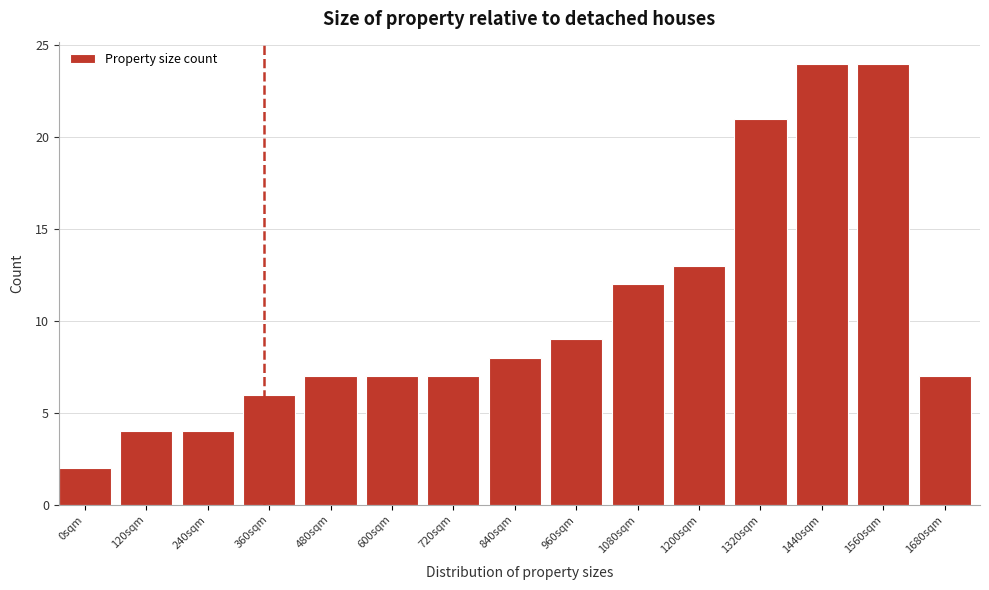

Reading left to right, what are all the values shown in this chart?

2	4	4	6	7	7	7	8	9	12	13	21	24	24	7